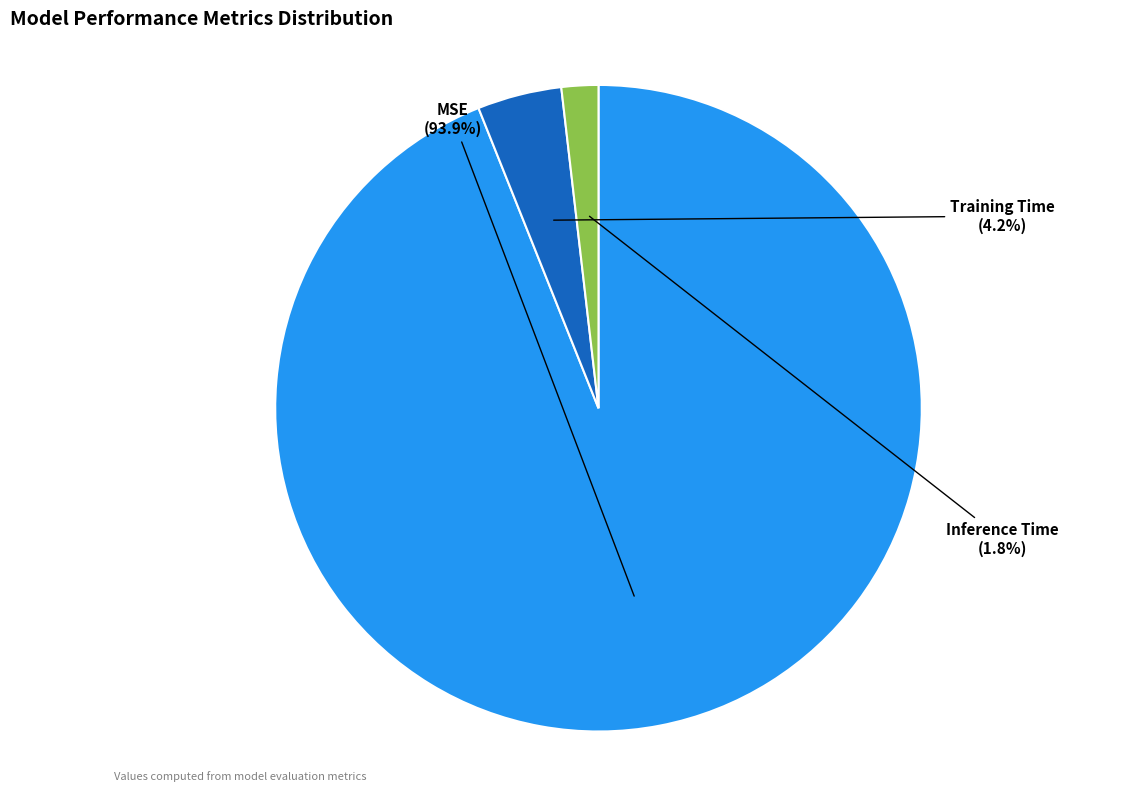

To the nearest percent, what percentage of the pie is Inference Time?

2%